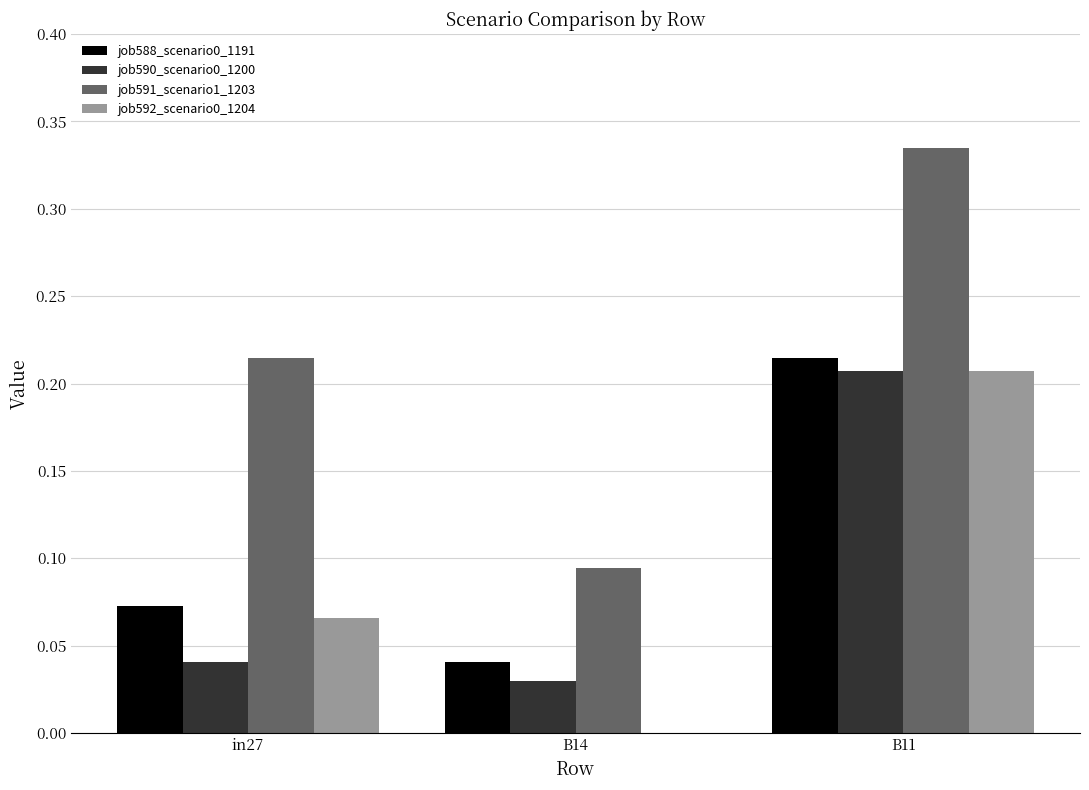

What is the total value across all series at B11?

1.0